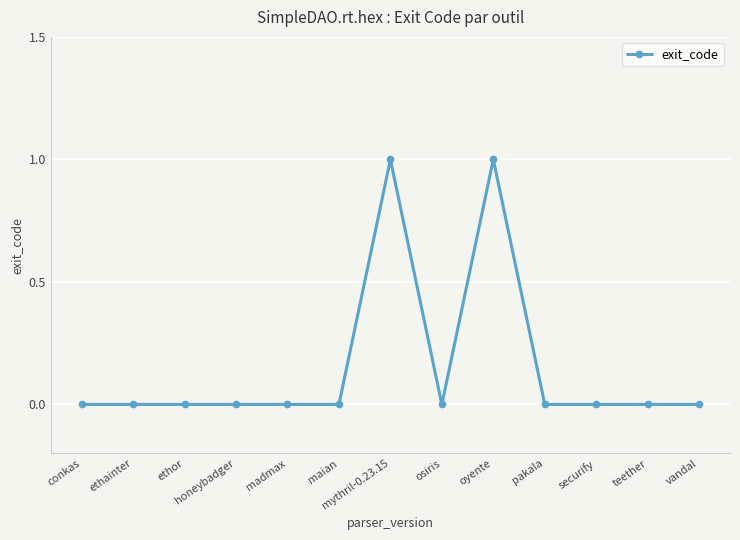

True or false: the data shows -1 at vandal.

False